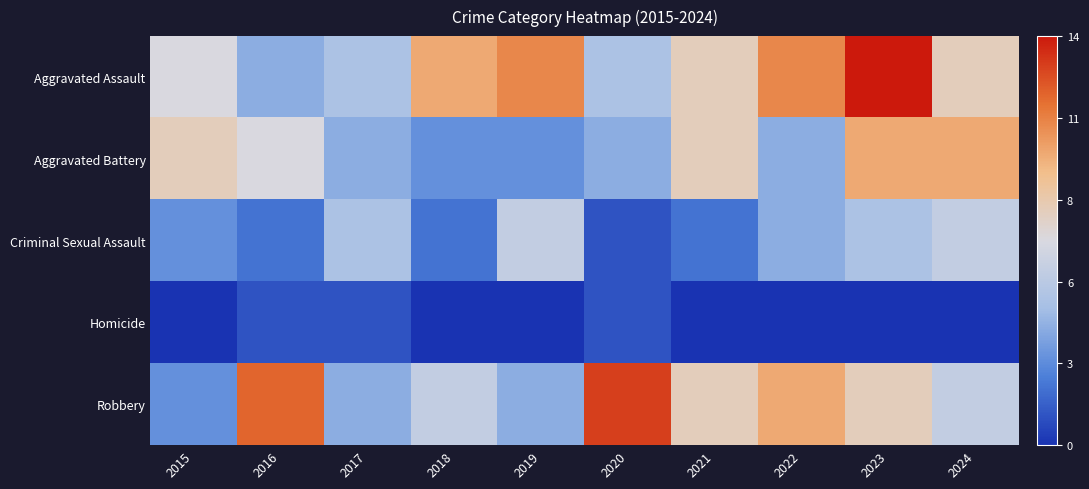

Reading left to right, list all the values displayed in this chart.

Aggravated Assault: 2015=7	2016=4	2017=5	2018=10	2019=11	2020=5	2021=8	2022=11	2023=14	2024=8
Aggravated Battery: 2015=8	2016=7	2017=4	2018=3	2019=3	2020=4	2021=8	2022=4	2023=10	2024=10
Criminal Sexual Assault: 2015=3	2016=2	2017=5	2018=2	2019=6	2020=1	2021=2	2022=4	2023=5	2024=6
Homicide: 2015=0	2016=1	2017=1	2018=0	2019=0	2020=1	2021=0	2022=0	2023=0	2024=0
Robbery: 2015=3	2016=12	2017=4	2018=6	2019=4	2020=13	2021=8	2022=10	2023=8	2024=6